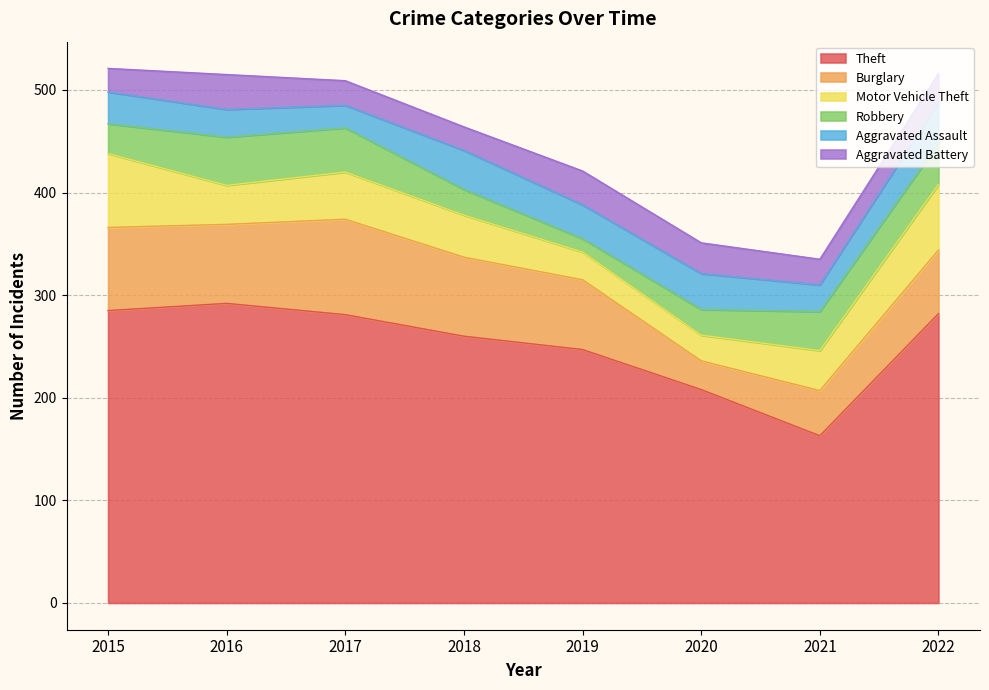

Reading left to right, what are all the values shown in this chart?

Theft: 2015=285	2016=292	2017=281	2018=260	2019=247	2020=208	2021=163	2022=282
Burglary: 2015=81	2016=77	2017=93	2018=77	2019=68	2020=28	2021=44	2022=62
Motor Vehicle Theft: 2015=72	2016=38	2017=46	2018=41	2019=27	2020=25	2021=39	2022=64
Robbery: 2015=29	2016=47	2017=43	2018=25	2019=13	2020=25	2021=38	2022=40
Aggravated Assault: 2015=31	2016=27	2017=22	2018=38	2019=33	2020=35	2021=26	2022=40
Aggravated Battery: 2015=23	2016=34	2017=24	2018=23	2019=33	2020=30	2021=25	2022=28